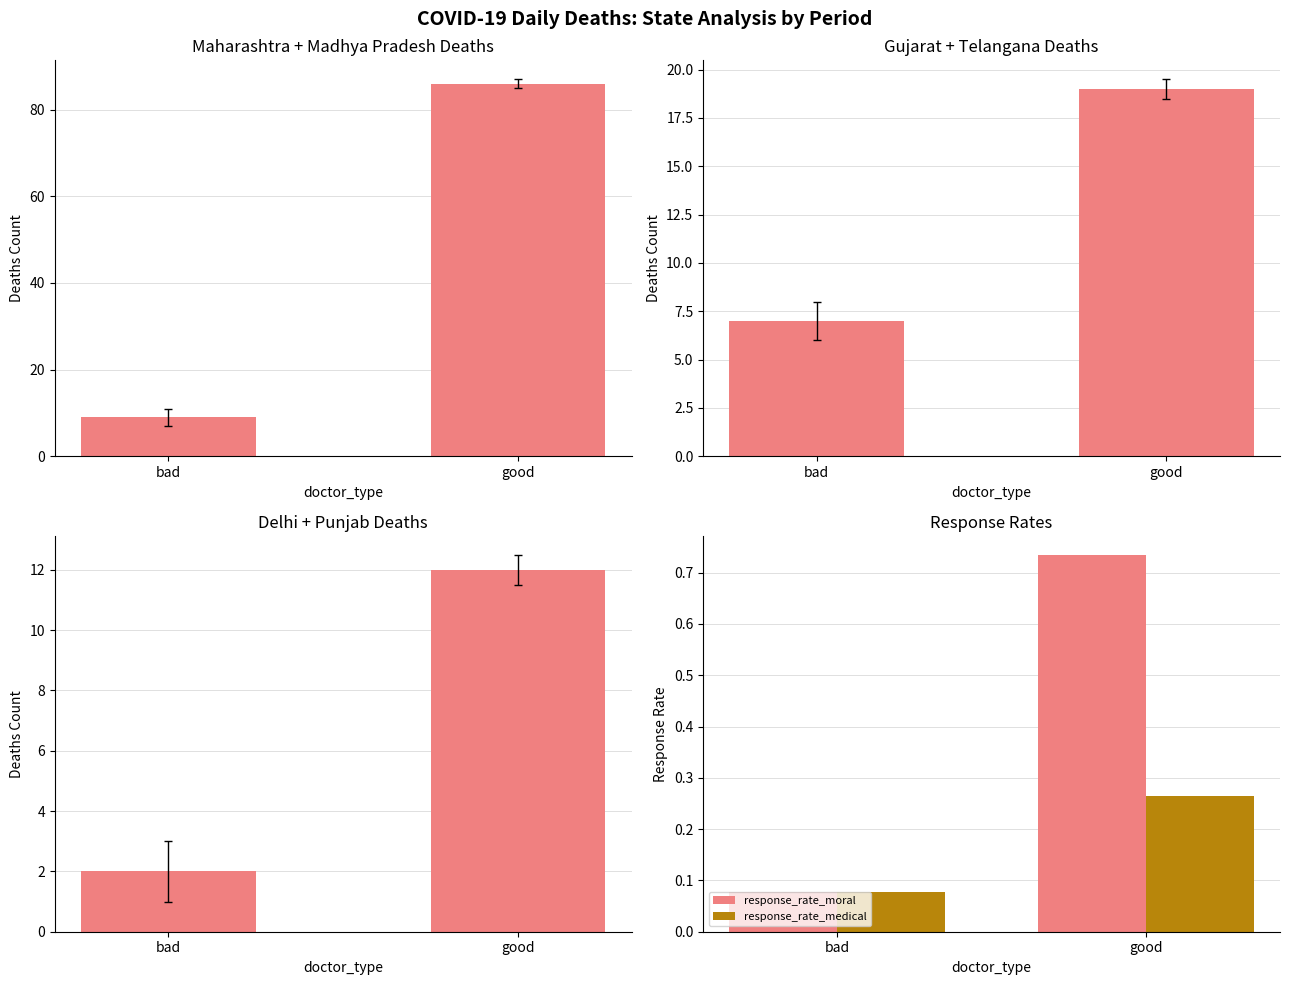

What position from the left is bad?

1